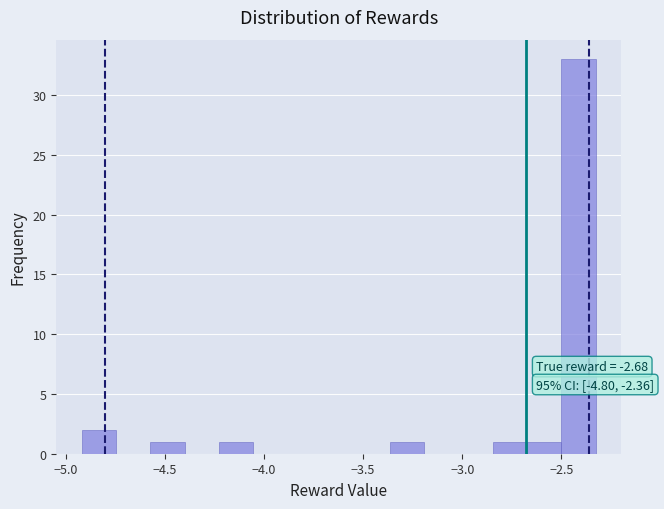

Around what value on the x-axis is the tallest bar? Give the approximate position of its centre, as read against the axis.

-2.40